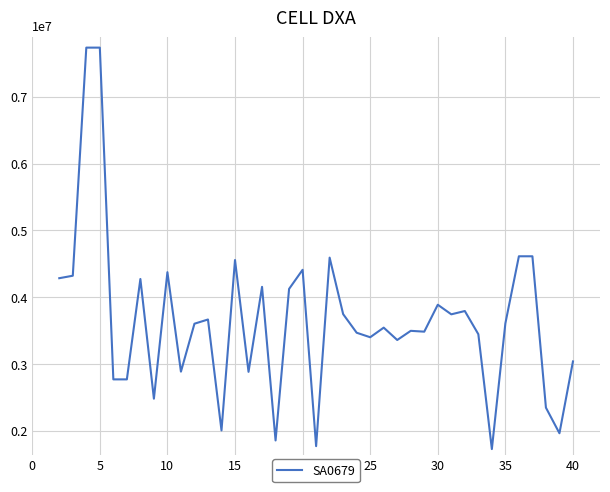

What is the minimum value shown in the chart?

1726692